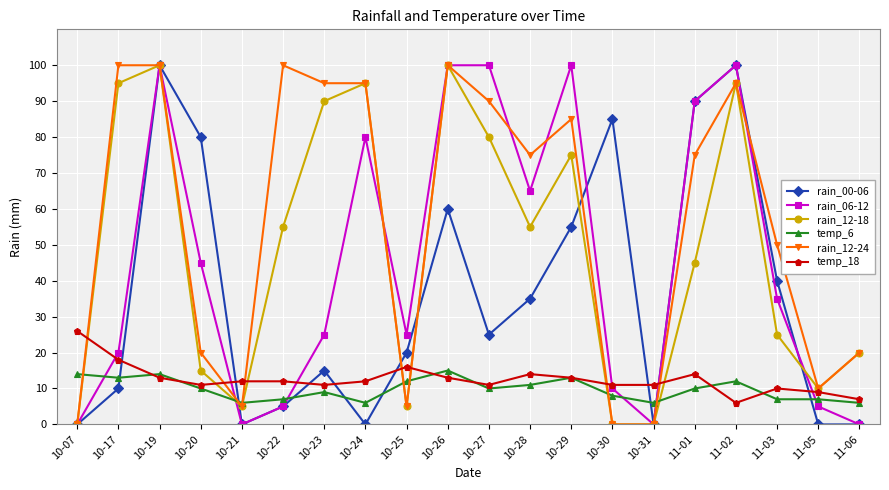

What is the label of the 10th point from the left?

10-26